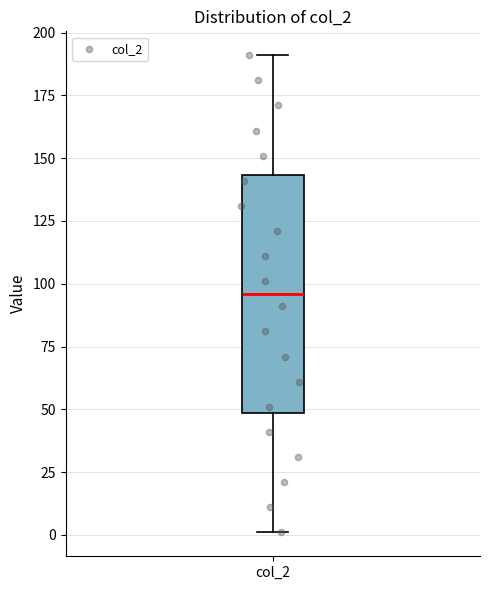

Where is the upper edge of the box for col_2 on the y-axis? The values are not printed on the chart, so give them approximately, as read against the axis.

145